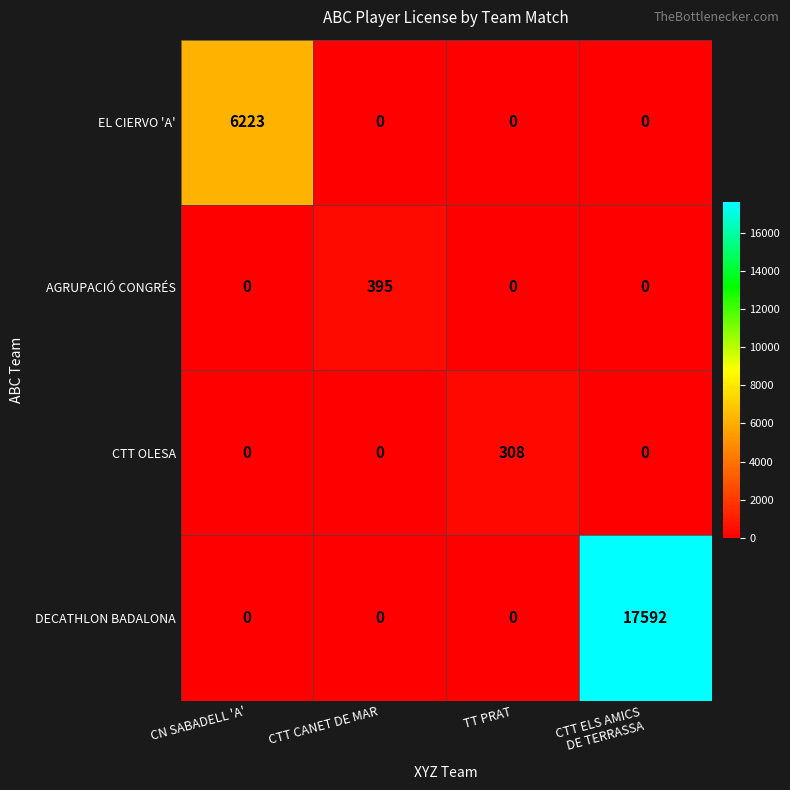

Count the number of categories in the chart.

4